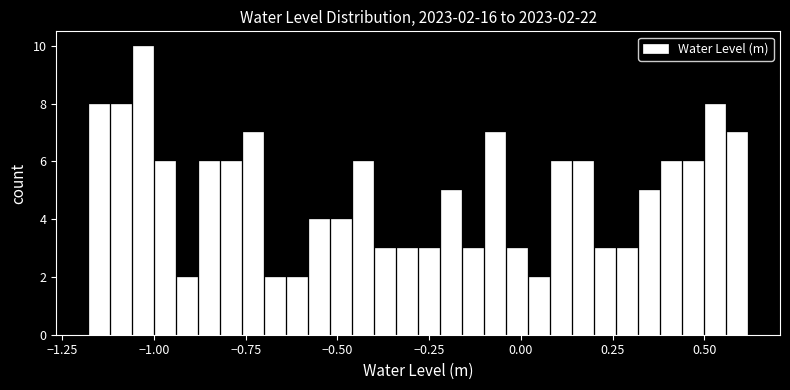

Around what value on the x-axis is the tallest bar? Give the approximate position of its centre, as read against the axis.

-1.05